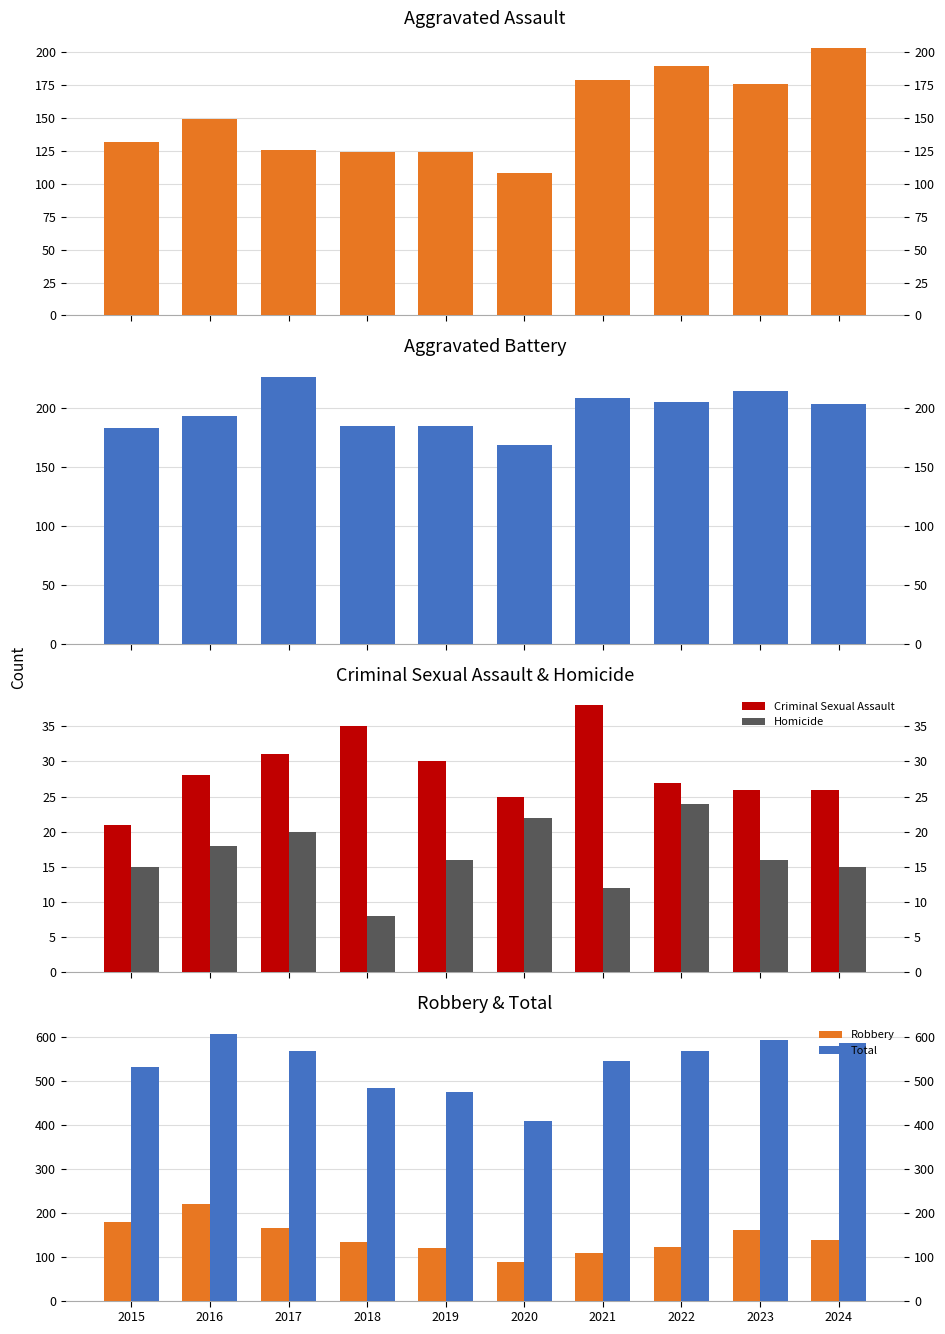

At how many categories does at least one series exceed 43?

10